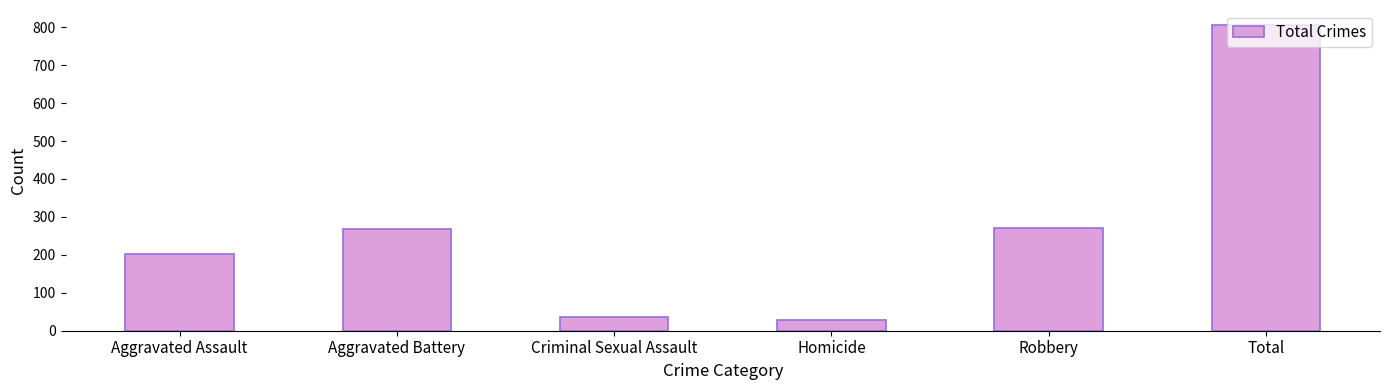

Reading left to right, what are all the values shown in this chart?

Aggravated Assault=203	Aggravated Battery=267	Criminal Sexual Assault=36	Homicide=27	Robbery=272	Total=805